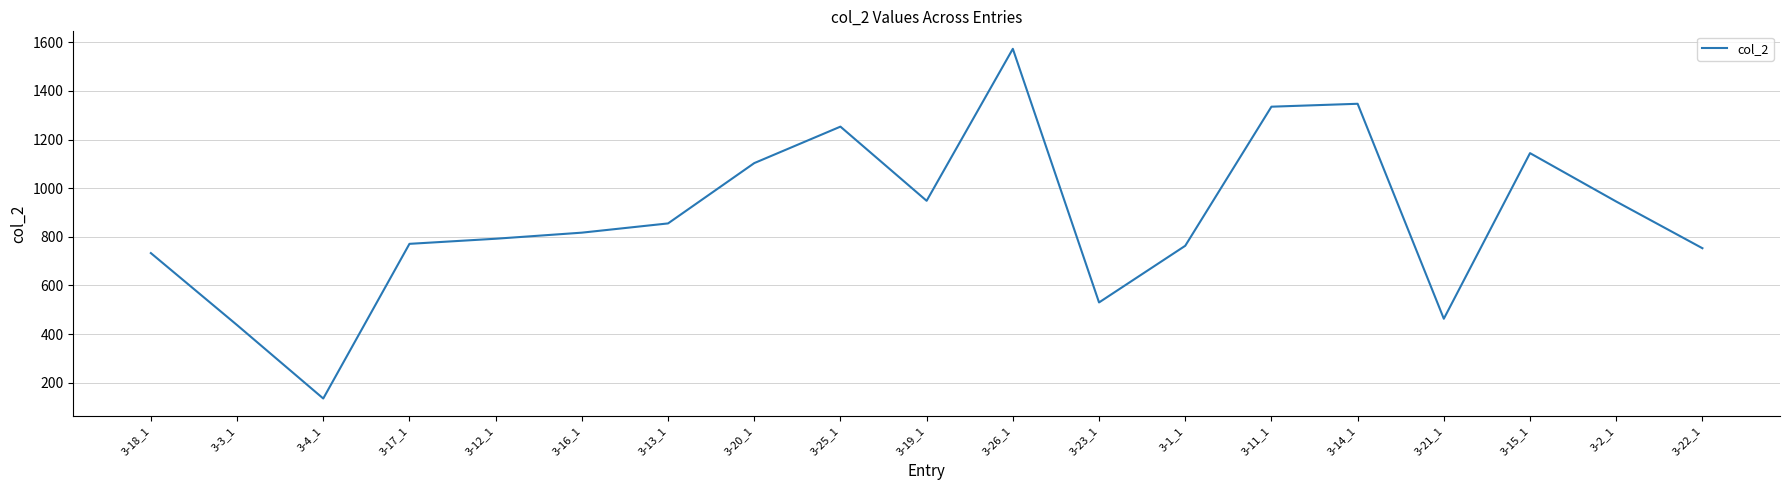

What is the change in value from 3-17_1 to 3-23_1?

-241